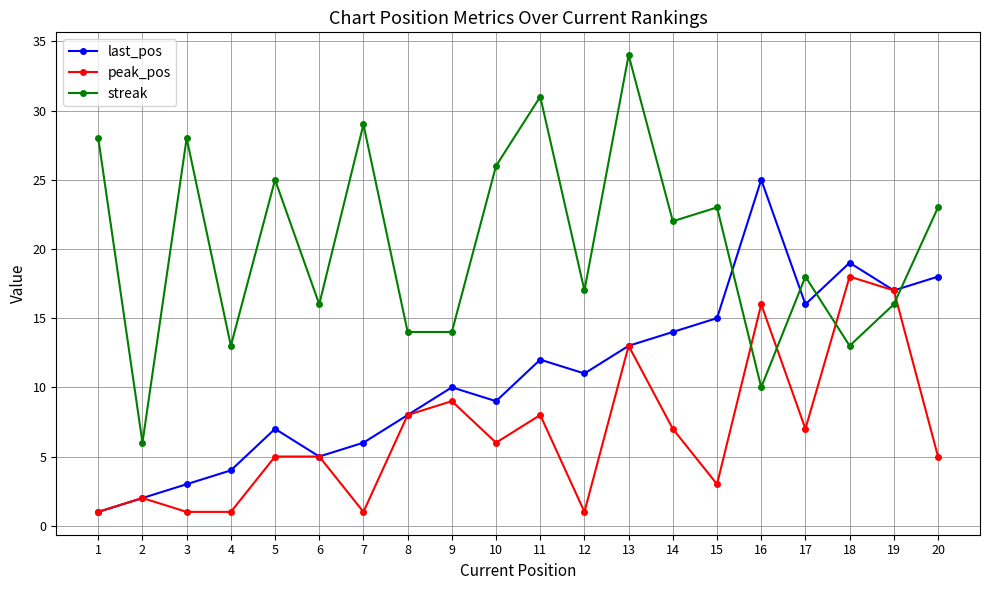

After their last crossing, which series has the higher values: streak or last_pos?

streak